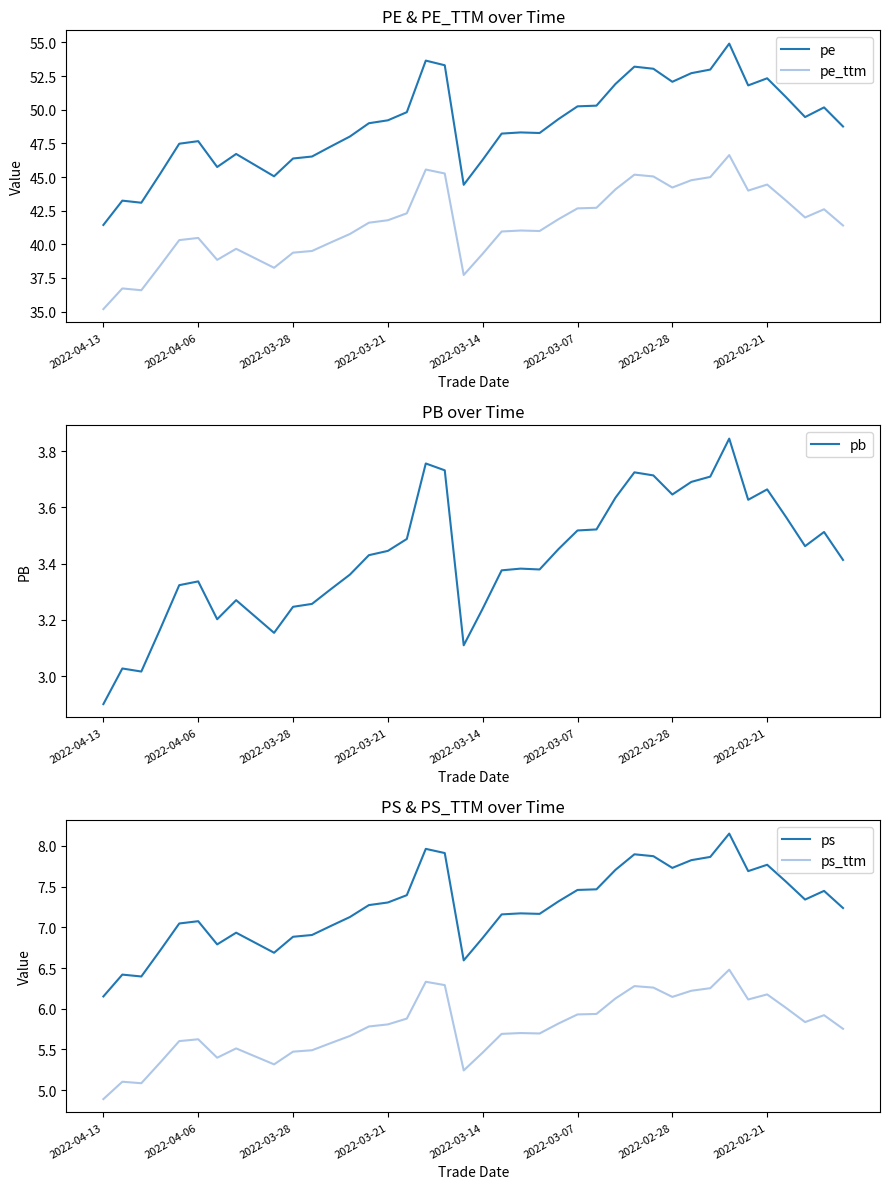

True or false: ps and ps_ttm intersect in this chart.

False